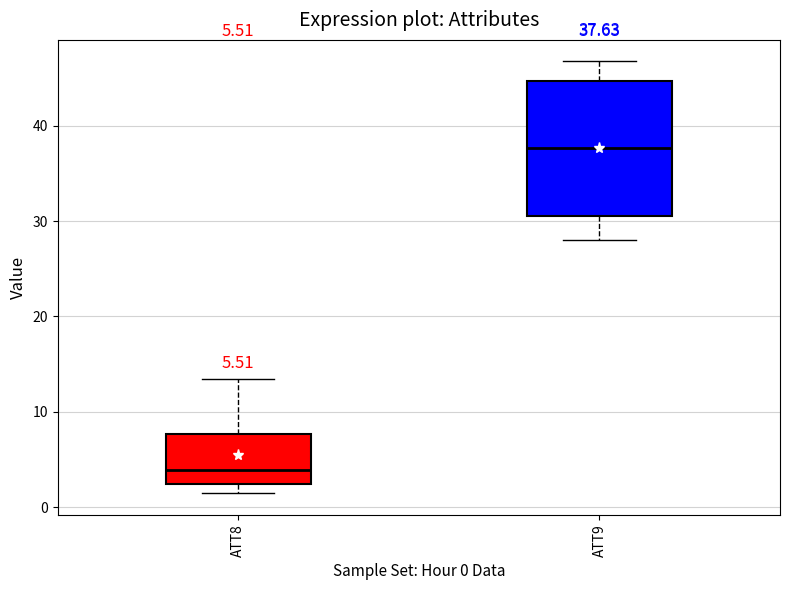

Comparing the boxes themselves (not the whiskers), which one is the tallest?

ATT9